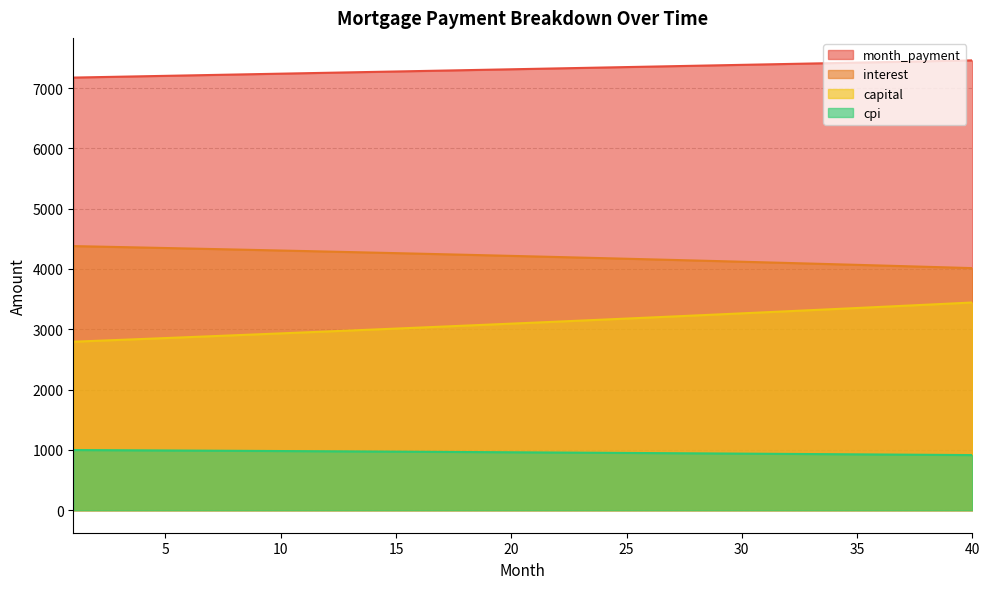

Reading left to right, what are all the values shown in this chart?

opening_balance: 4379.4	4371.5	4363.6	4355.6	4347.5	4339.4	4331.1	4322.8	4314.4	4306.0	4297.4	4288.8	4280.1	4271.4	4262.5	4253.6	4244.6	4235.5	4226.3	4217.1	4207.8	4198.3	4188.9	4179.3	4169.6	4159.9	4150.0	4140.1	4130.1	4120.0	4109.8	4099.6	4089.2	4078.8	4068.3	4057.7	4047.0	4036.2	4025.3	4014.3
interest: 998.2	996.4	994.6	992.7	990.9	989.0	987.1	985.2	983.2	981.3	979.3	977.3	975.3	973.3	971.3	969.2	967.1	965.1	962.9	960.8	958.7	956.5	954.3	952.1	949.9	947.6	945.4	943.1	940.8	938.5	936.1	933.7	931.4	929.0	926.5	924.1	921.6	919.1	916.6	914.1
month_payment: 7173.2	7180.4	7187.6	7194.7	7201.9	7209.1	7216.4	7223.6	7230.8	7238.0	7245.3	7252.5	7259.8	7267.0	7274.3	7281.6	7288.8	7296.1	7303.4	7310.7	7318.0	7325.4	7332.7	7340.0	7347.4	7354.7	7362.1	7369.4	7376.8	7384.2	7391.6	7398.9	7406.3	7413.7	7421.2	7428.6	7436.0	7443.4	7450.9	7458.3
capital: 2793.8	2808.9	2824.0	2839.2	2854.4	2869.8	2885.2	2900.7	2916.4	2932.0	2947.8	2963.7	2979.6	2995.6	3011.8	3028.0	3044.2	3060.6	3077.1	3093.6	3110.3	3127.0	3143.8	3160.7	3177.7	3194.8	3212.0	3229.3	3246.7	3264.1	3281.7	3299.4	3317.1	3334.9	3352.9	3370.9	3389.1	3407.3	3425.6	3444.0